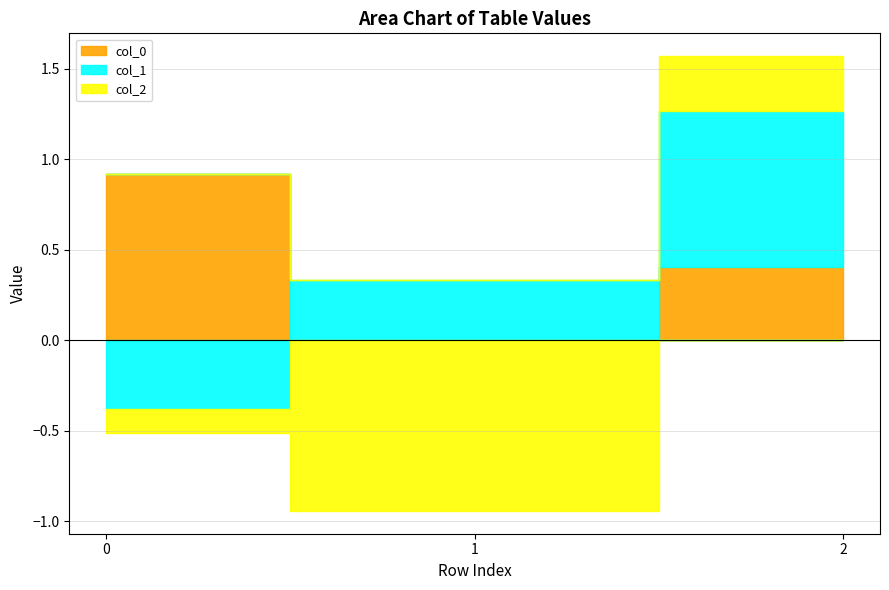

What is the highest value of the col_1 series?

0.9